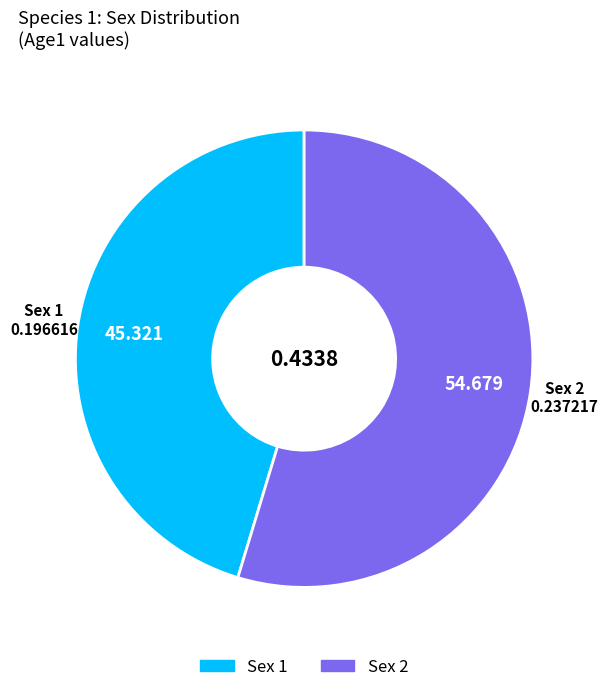

Is there a majority slice in this chart?

Yes